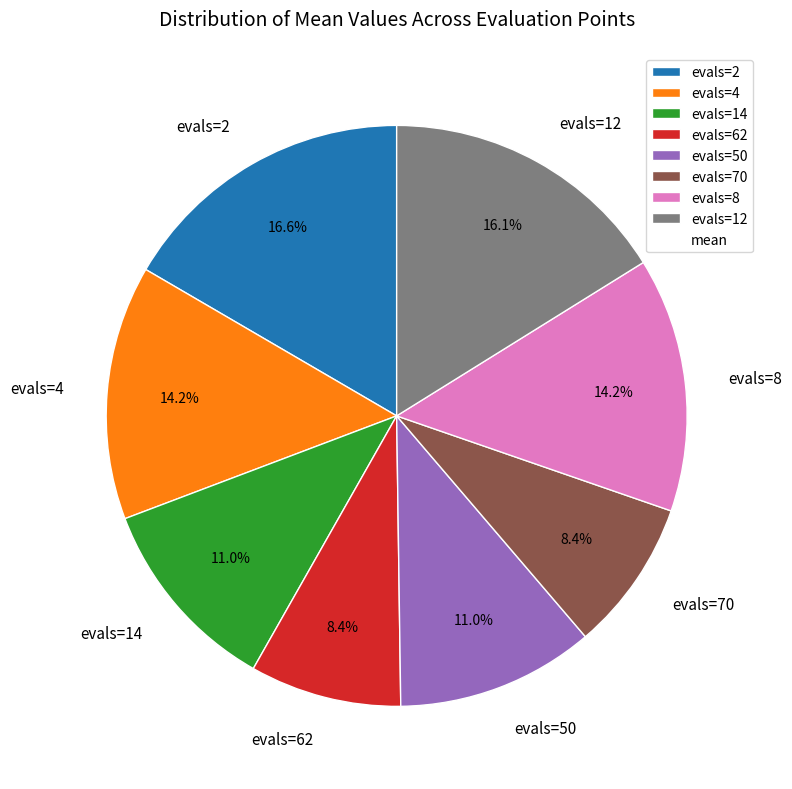

What percentage do evals=4 and evals=70 together represent?

22.6%